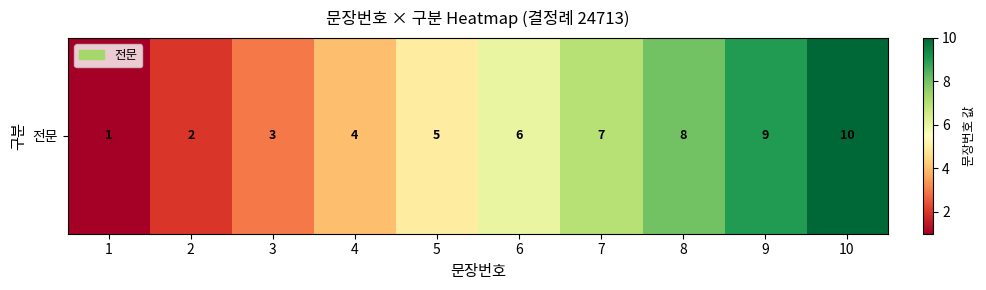

Rank the categories by value from lowest to highest.

1, 2, 3, 4, 5, 6, 7, 8, 9, 10